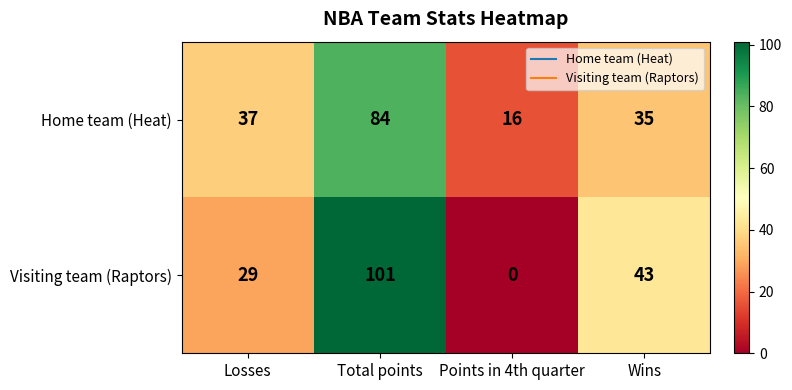

List the series in order of their overall mean, highest first.

Visiting team (Raptors), Home team (Heat)